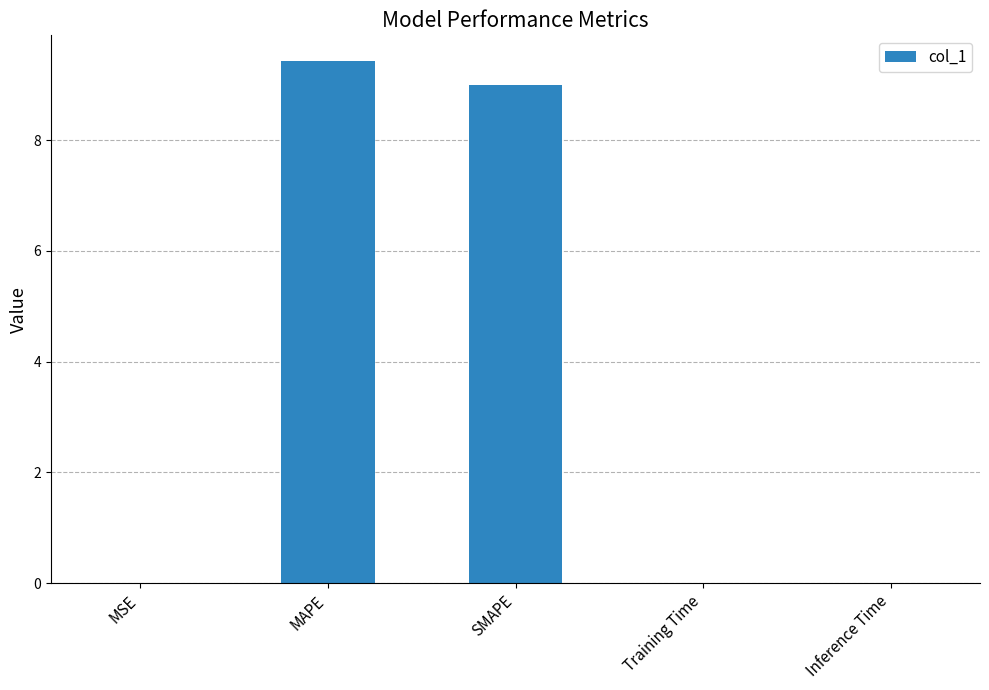

What is the sum of all values?

18.4